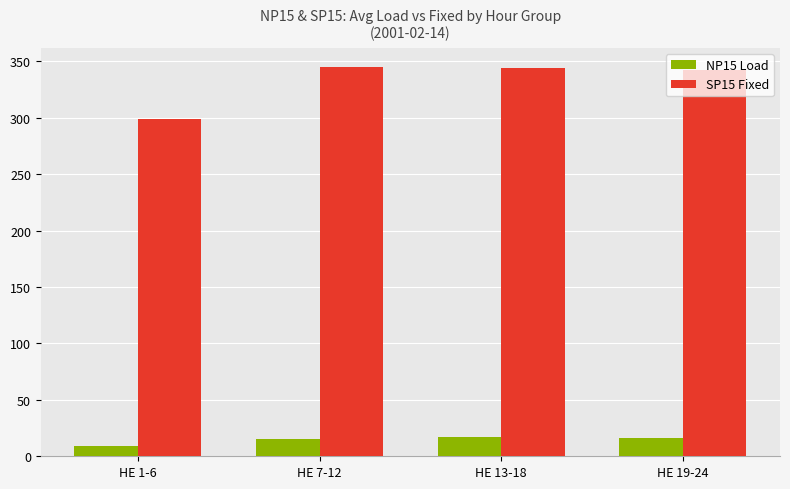

At which label does SP15 Fixed reach its minimum?

HE 1-6